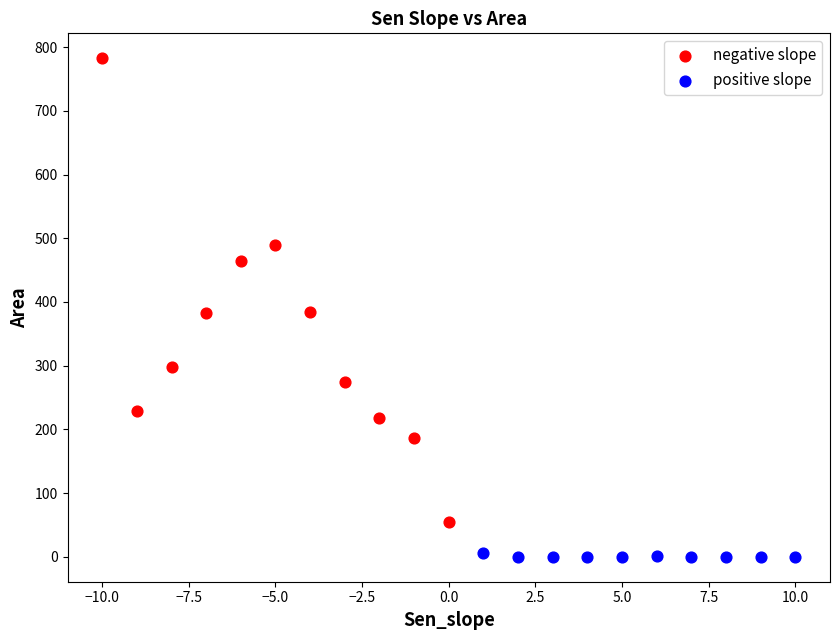

Which series contains the lowest Y value?

positive slope